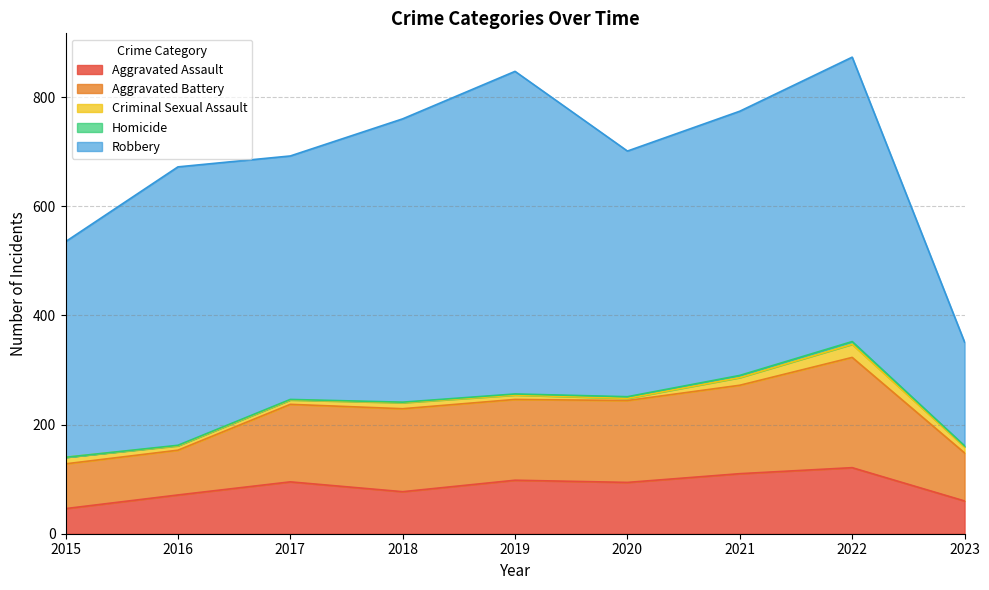

Reading right to left, what are all the values shown in this chart?

Aggravated Assault: 2023=60	2022=121	2021=110	2020=94	2019=98	2018=77	2017=95	2016=71	2015=46
Aggravated Battery: 2023=88	2022=202	2021=162	2020=150	2019=148	2018=152	2017=142	2016=82	2015=82
Criminal Sexual Assault: 2023=11	2022=24	2021=14	2020=4	2019=8	2018=11	2017=8	2016=8	2015=12
Homicide: 2023=2	2022=5	2021=4	2020=3	2019=2	2018=1	2017=1	2016=1	2015=0
Robbery: 2023=190	2022=521	2021=484	2020=450	2019=591	2018=519	2017=446	2016=510	2015=395